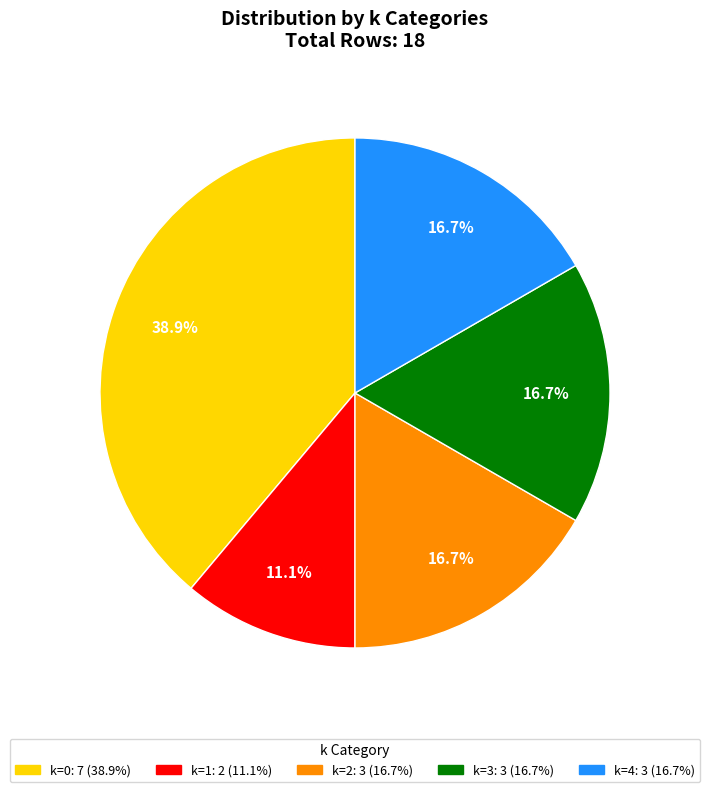

How many segments does this pie chart have?

5